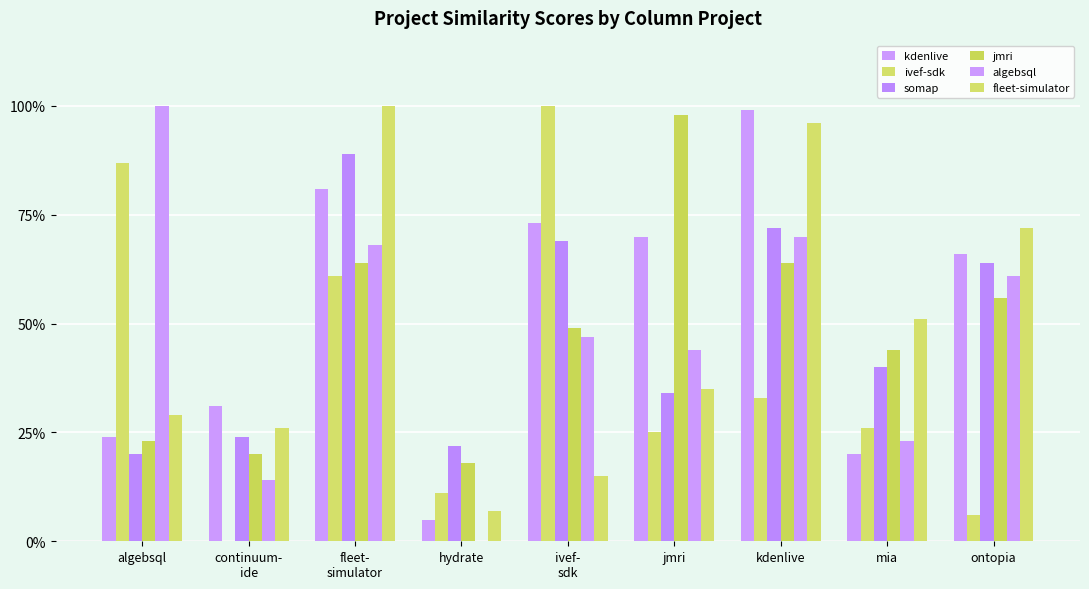

Are the bars grouped side by side (vs. stacked)?

Yes